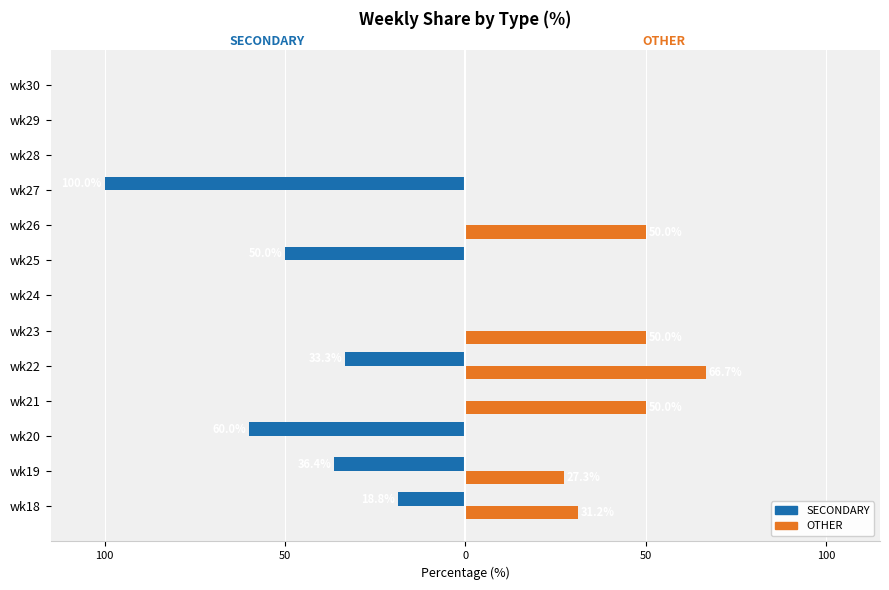

What are all the series names shown in the legend?

SECONDARY, OTHER